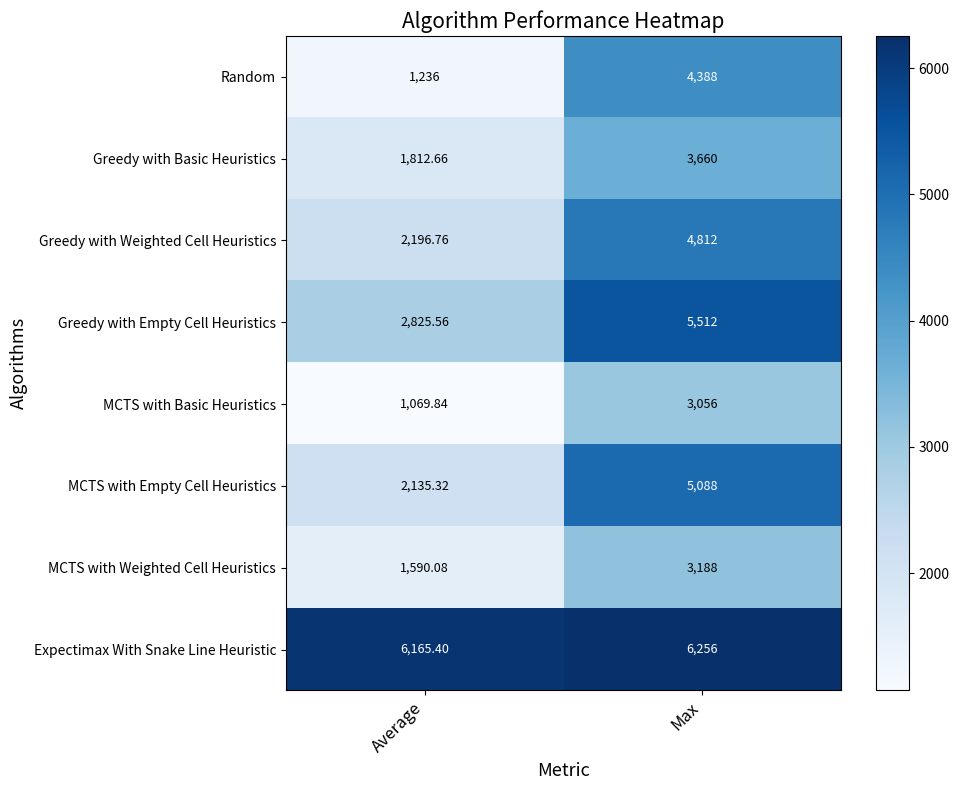

What is the total value across all series at Average?

19031.6